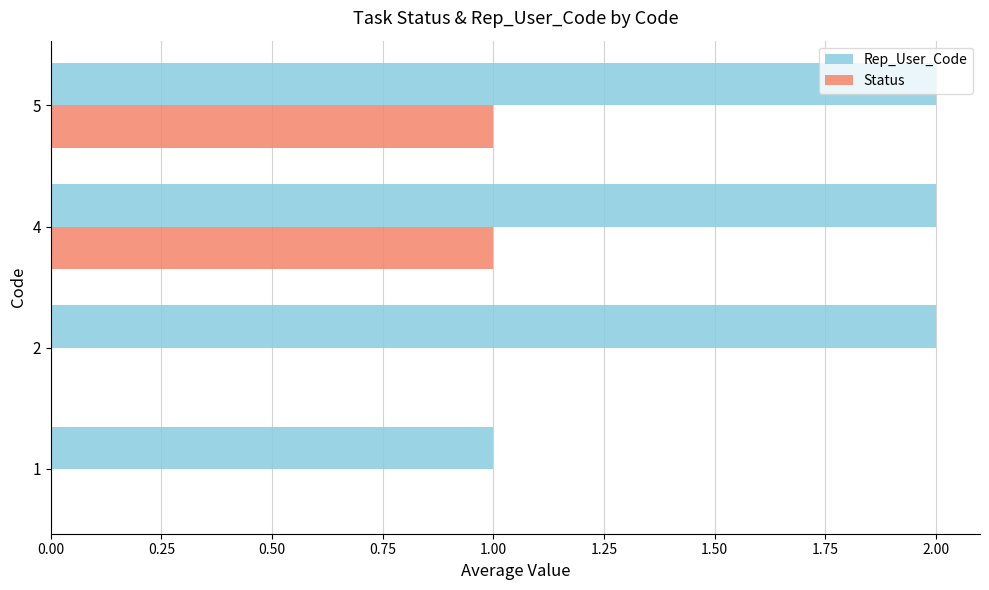

Is it true that Status equals 0 at 2?

True